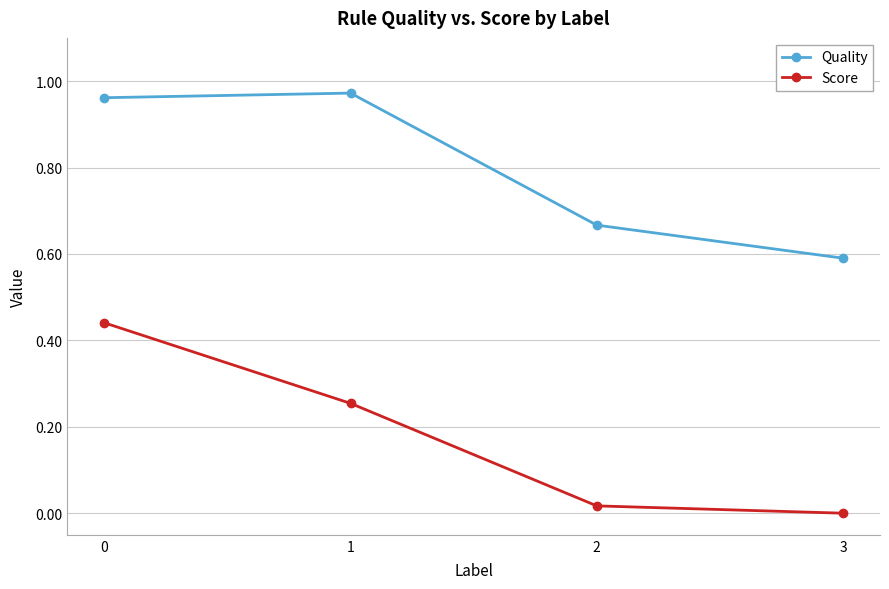

Where is the first local maximum for Quality?

1